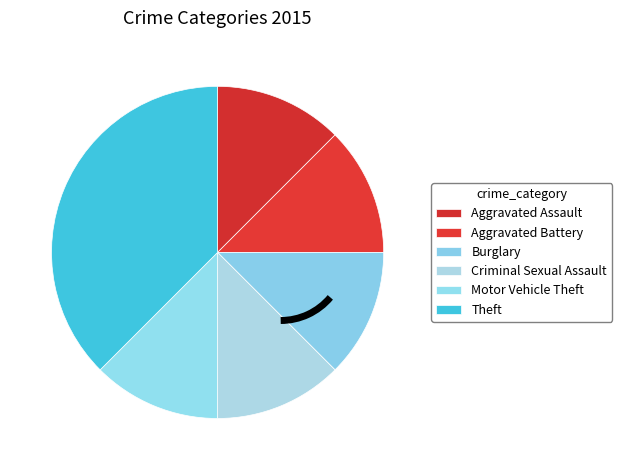

Count the number of slices in the pie.

6